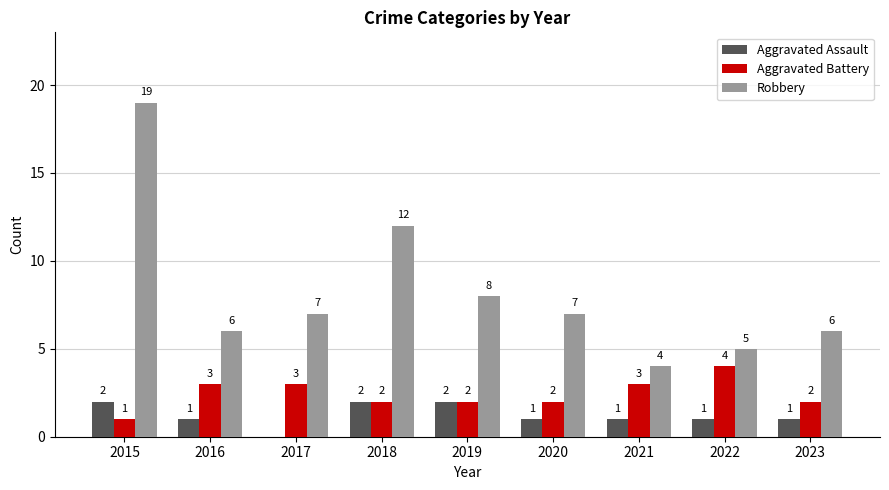

Are the bars horizontal?

No